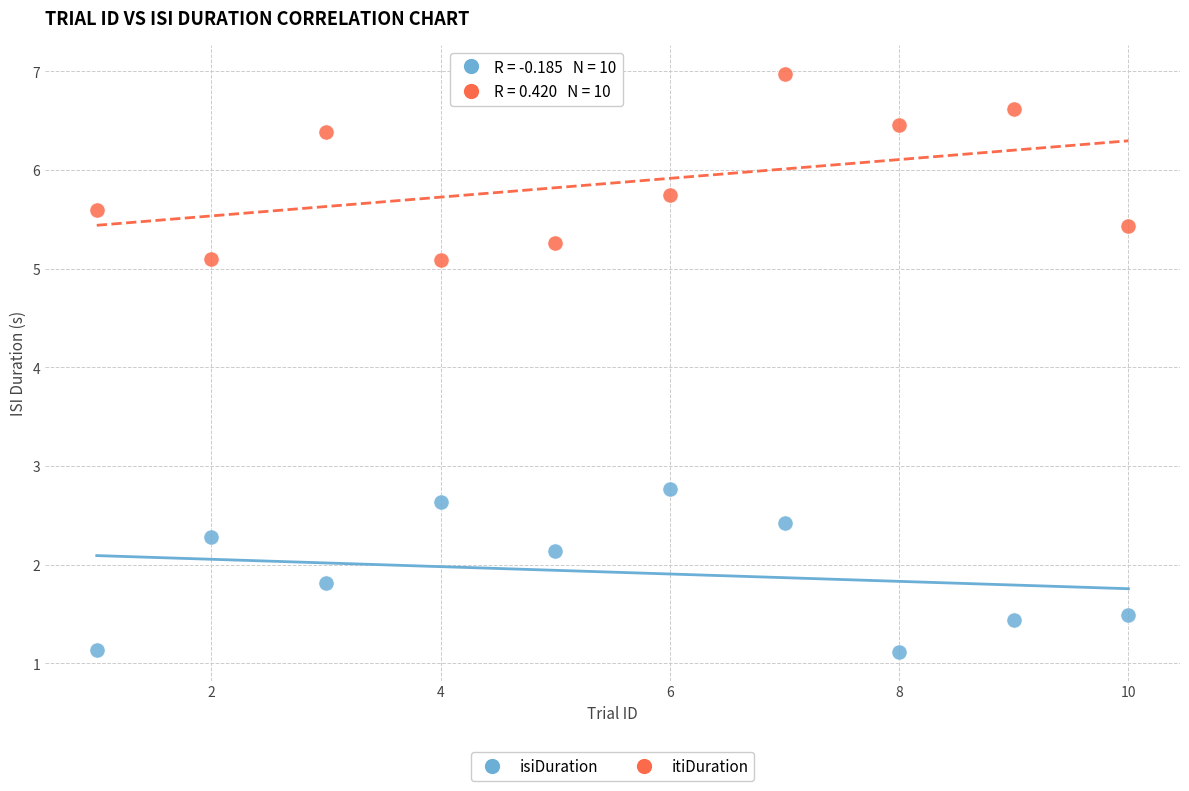

Across all data points, what is the range of X values (max minus min)?

9.0